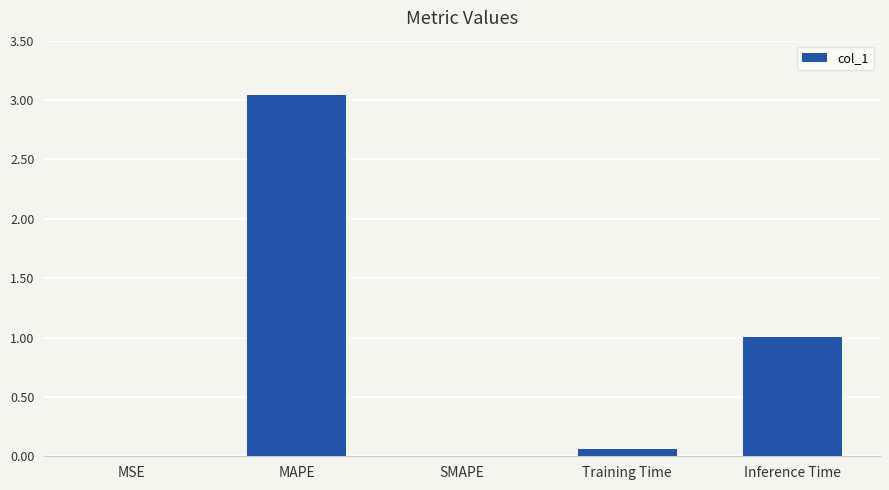

Where is the data nearest to the value 1?

Inference Time